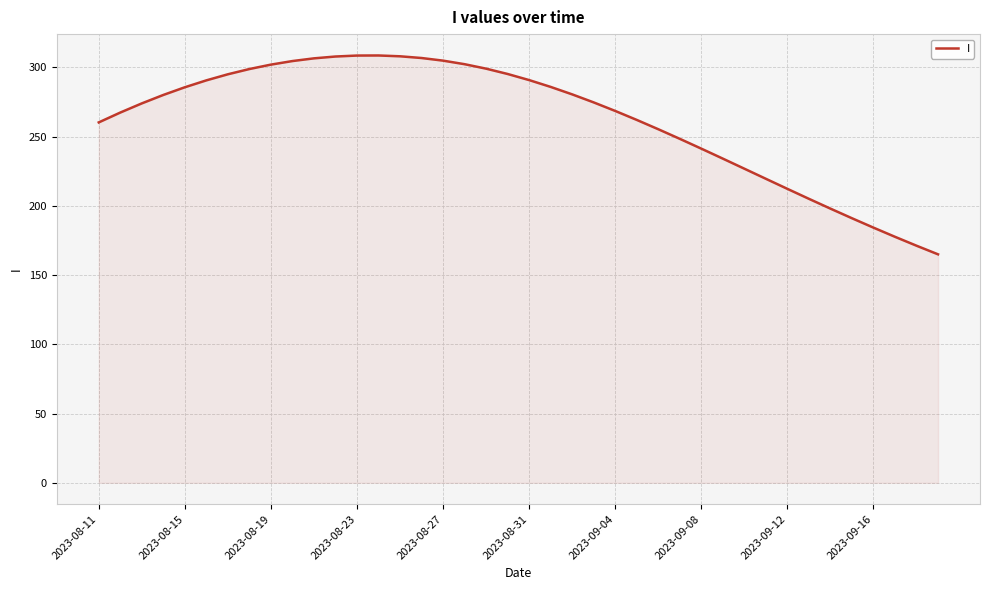

What is the greatest value displayed?

308.7